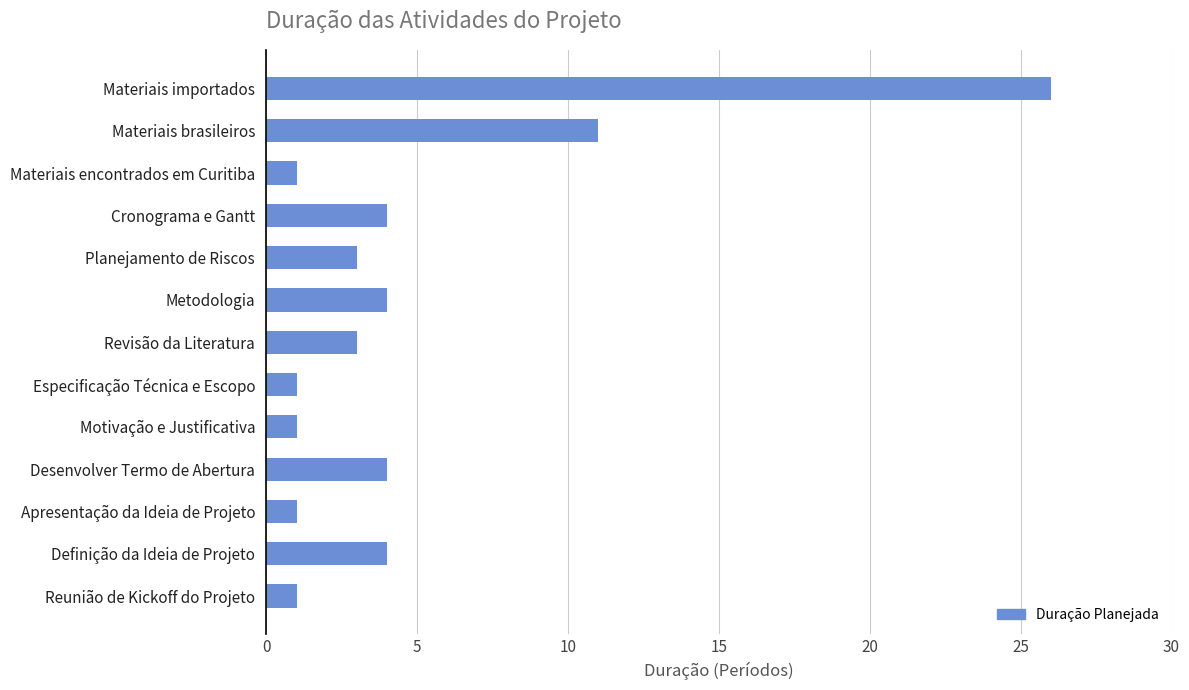

What is the greatest value displayed?

26